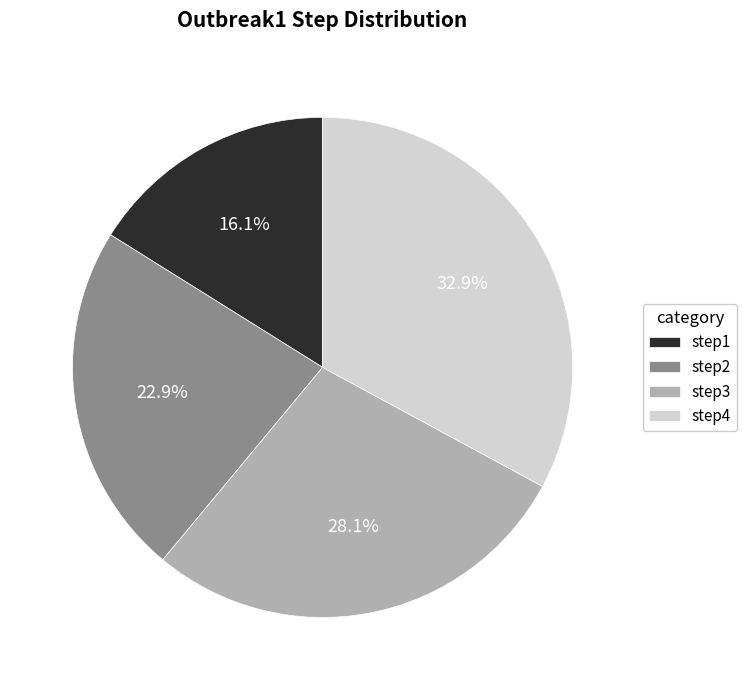

Which has a higher value, step4 or step3?

step4